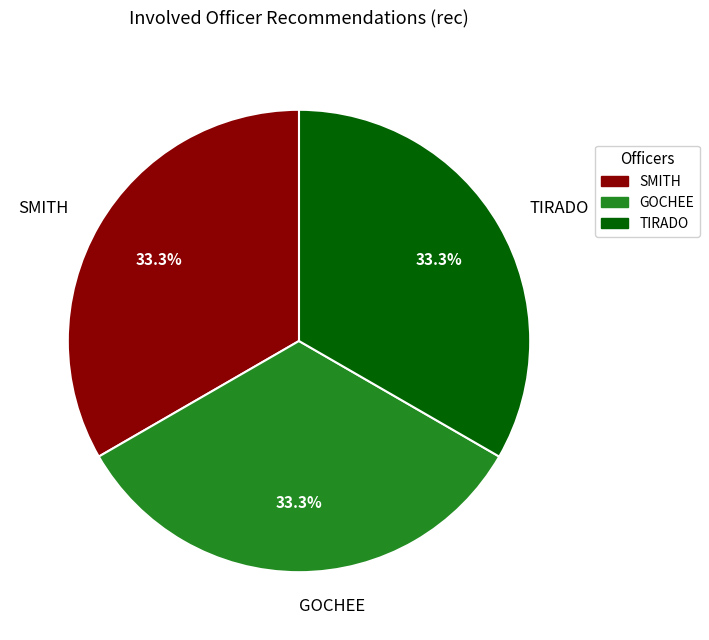

How many slices are in this pie chart?

3